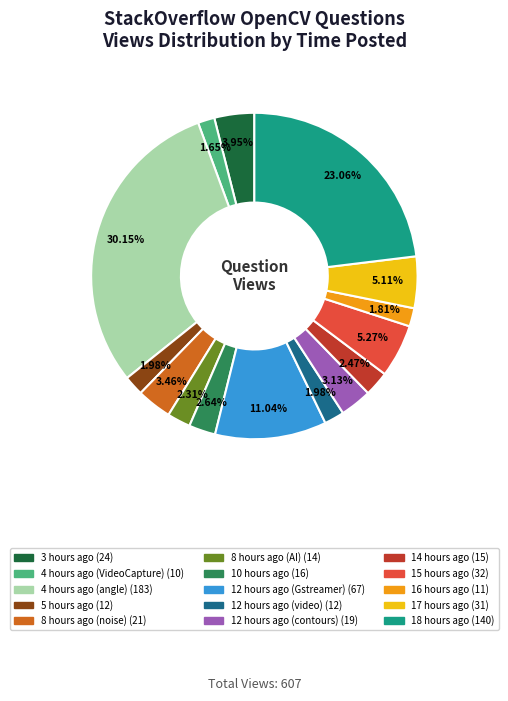

Does 8 hours ago (noise) account for over 50% of the chart?

No